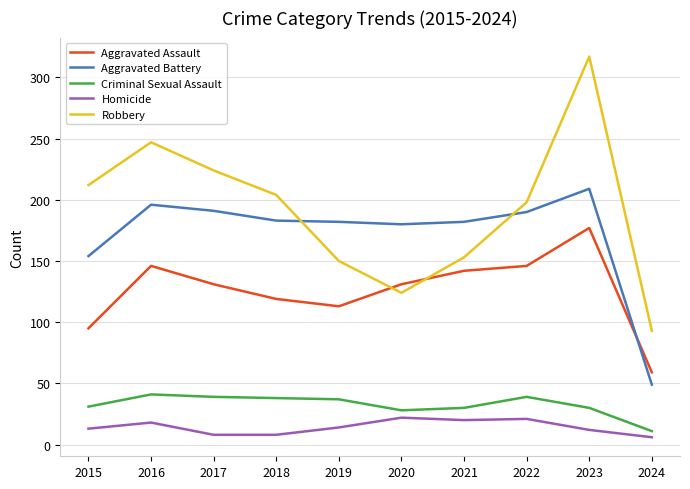

What is the highest value of the Robbery series?

317